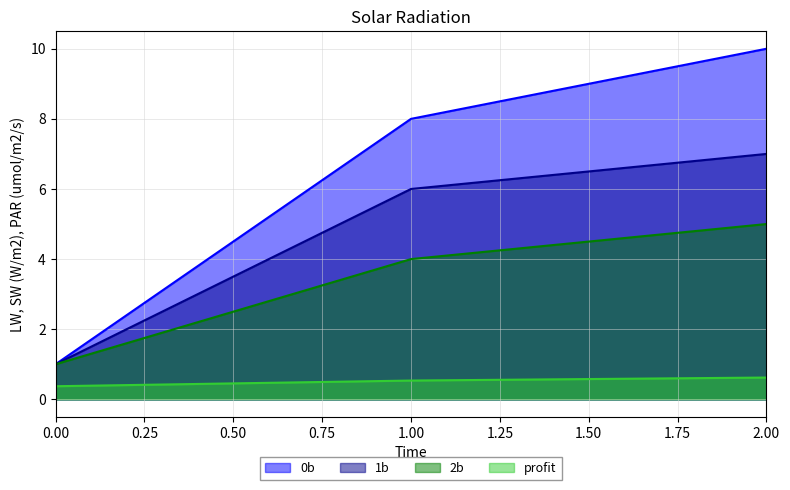

What is the total value across all series at 0?

3.4